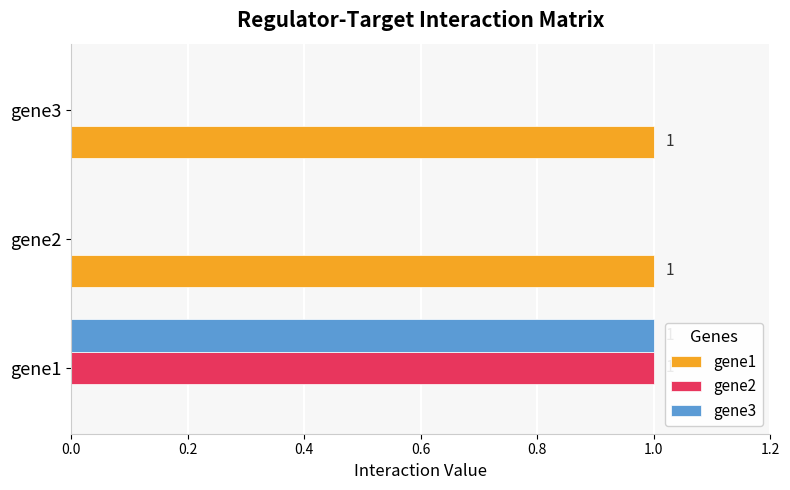

Is it true that gene1 equals 0 at gene1?

True